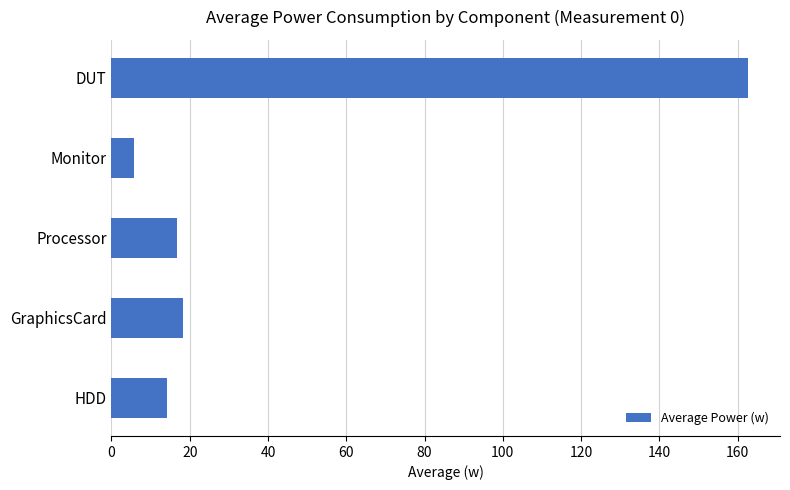

What is the change in value from GraphicsCard to DUT?

+144.3